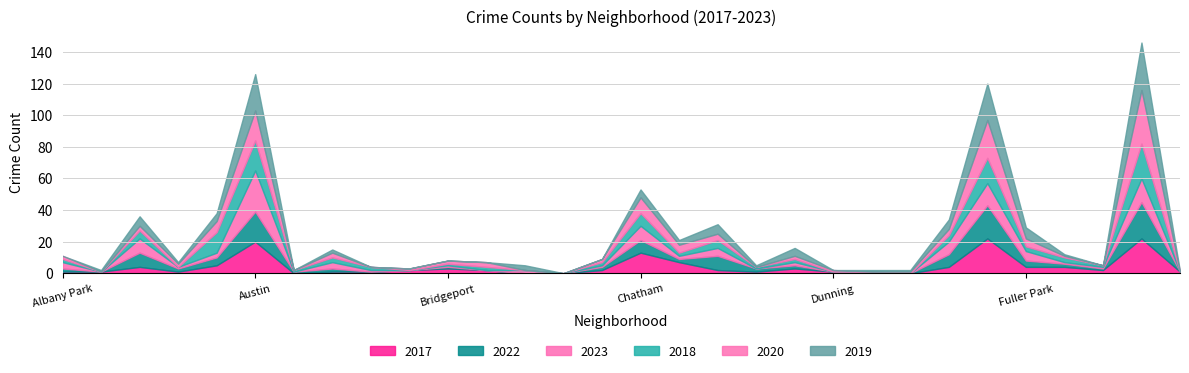

At which category does the chart reach its minimum across all series?

Avalon Park